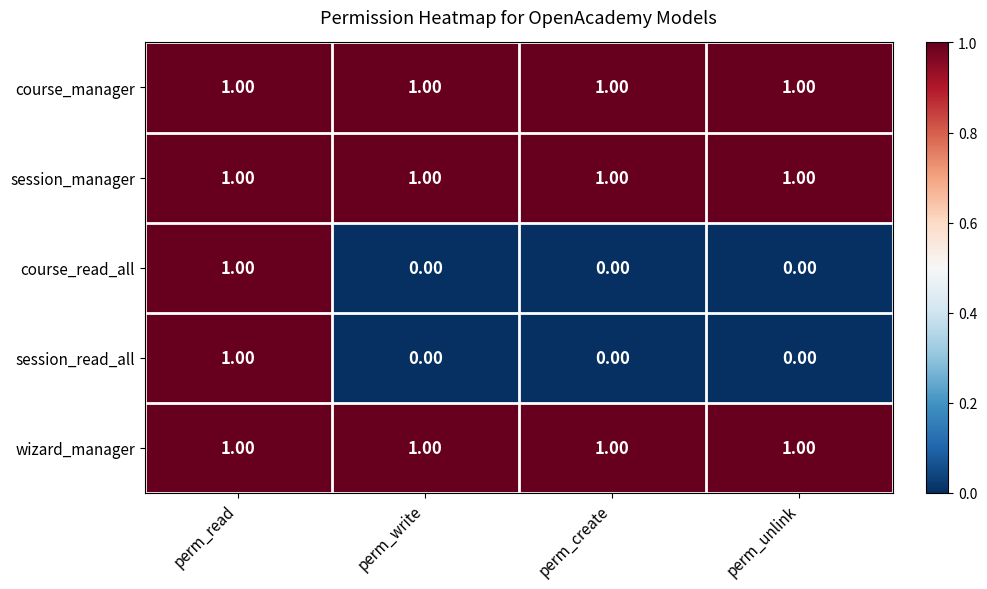

At how many categories does at least one series exceed 0?

4